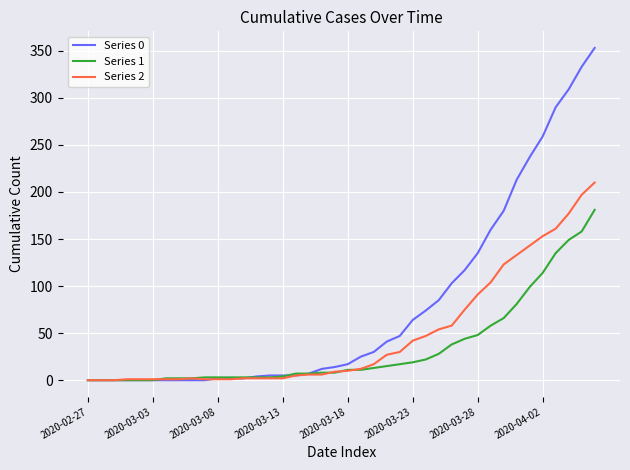

Which series has the largest range (max minus min)?

Series 0